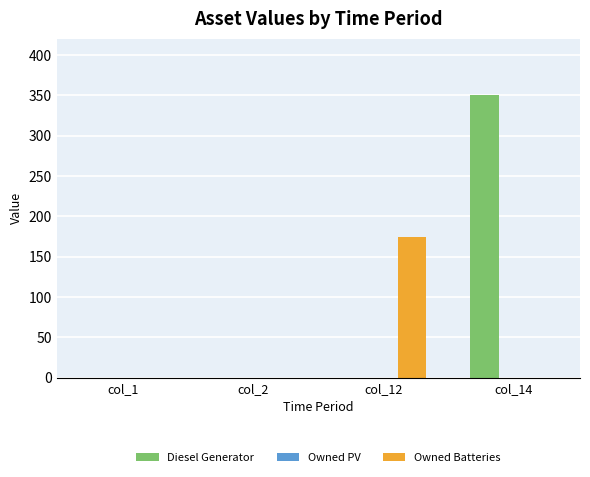

How many categories are shown in the chart?

4